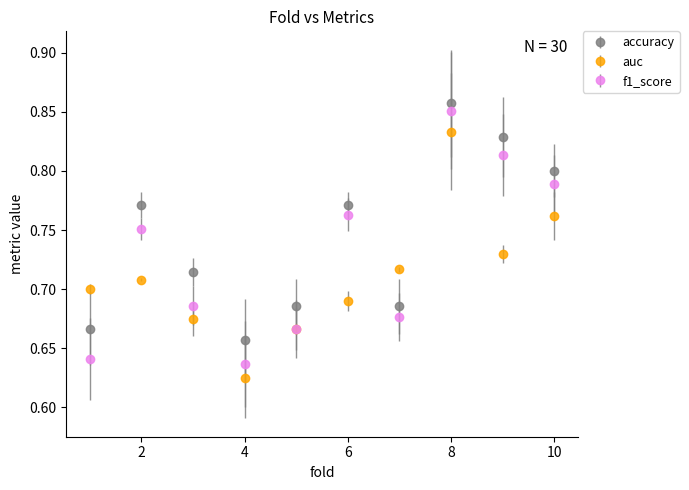

Which series has the largest total across all categories?

accuracy